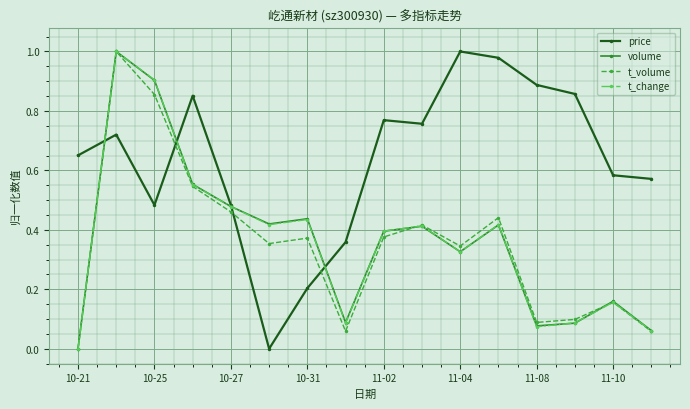

True or false: t_change has more than 1 points higher than both neighbors.

True